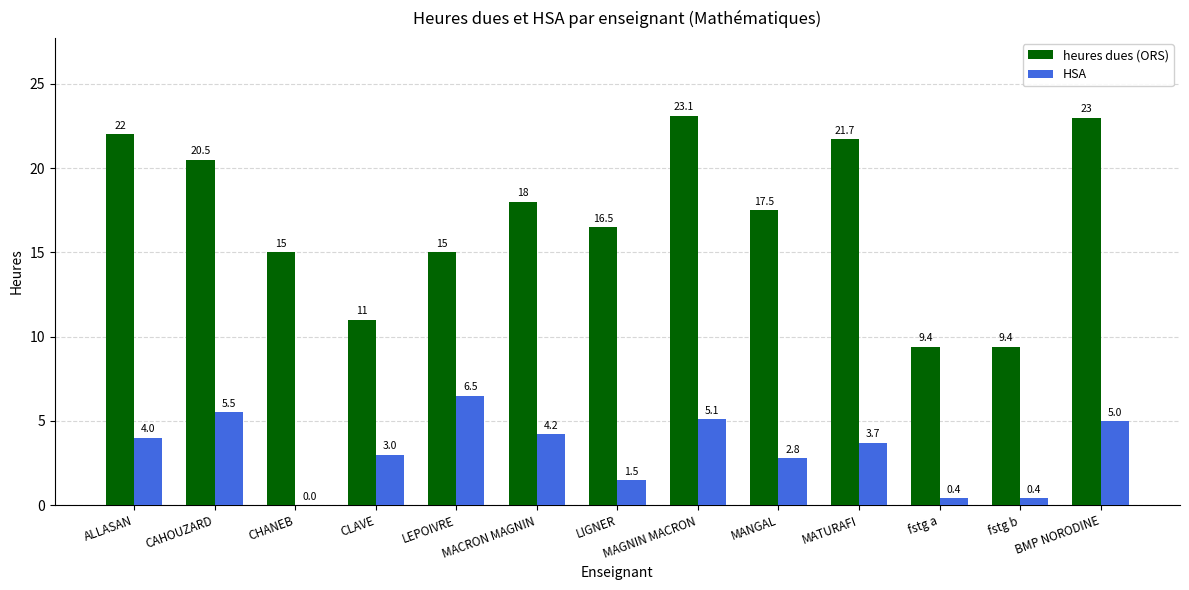

Are the bars horizontal?

No